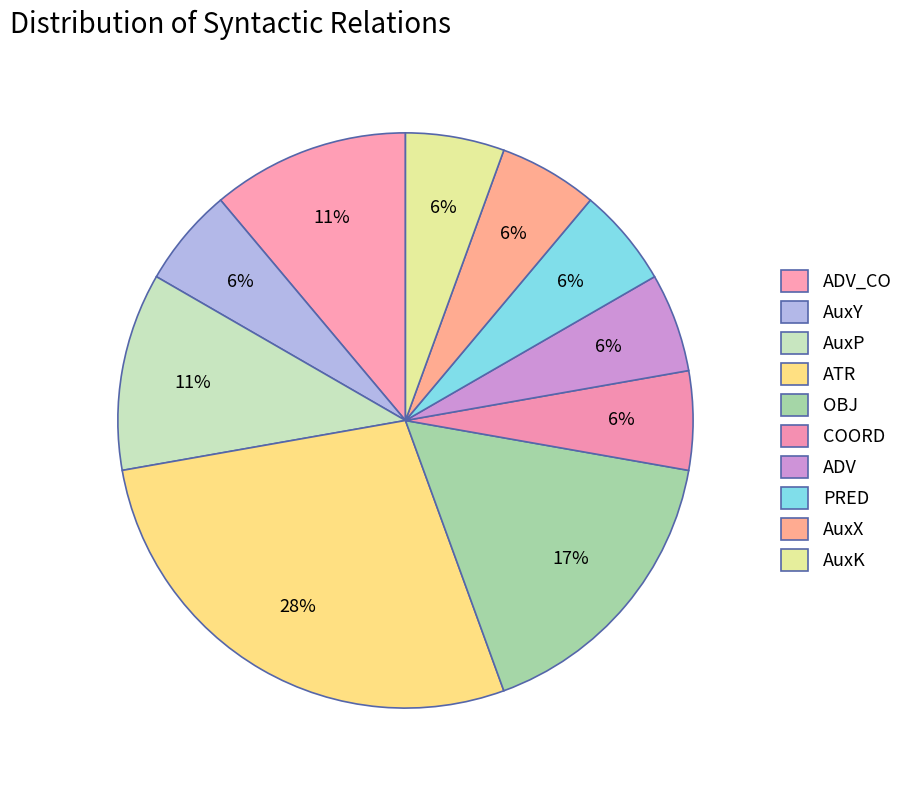

Count the number of slices in the pie.

10